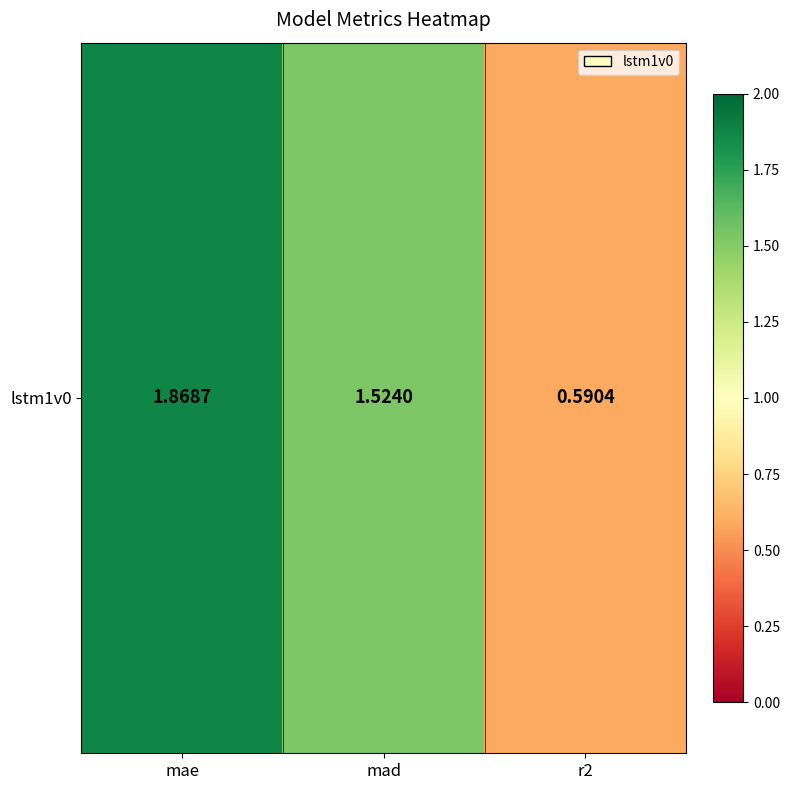

What is the difference between the maximum and second lowest values?

0.3